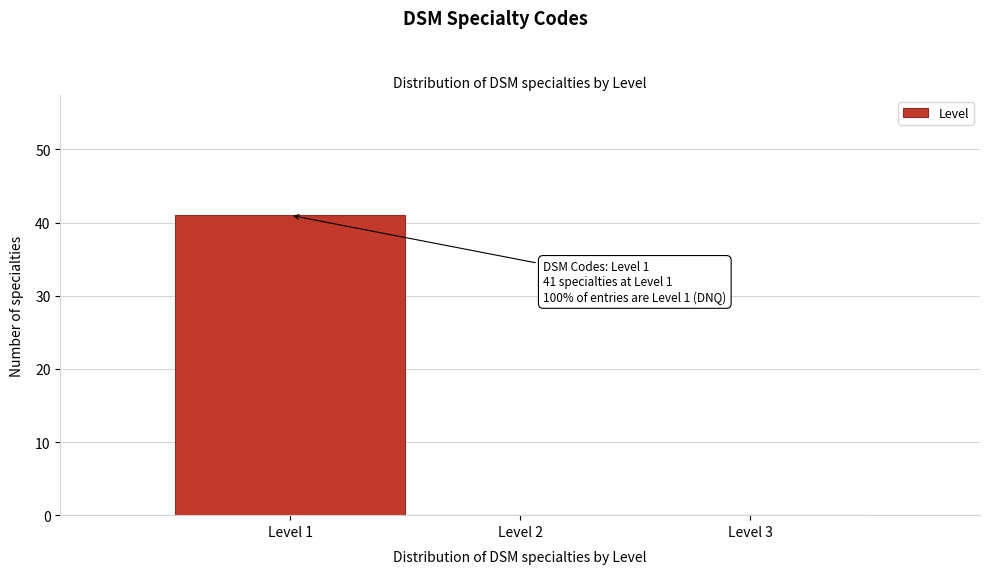

Which range on the x-axis has the tallest bar?

0.5 to 1.5